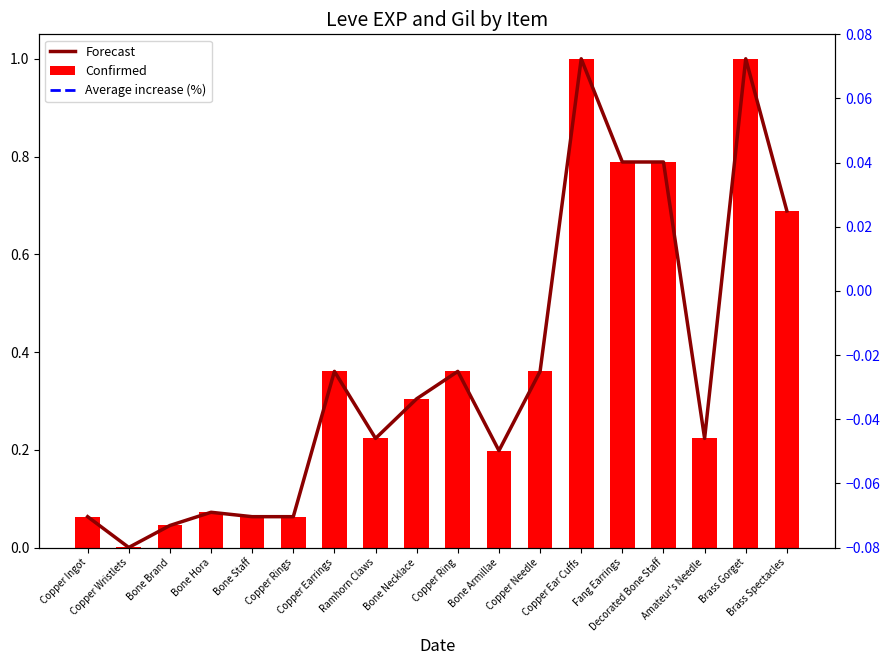

List the labels in order of Confirmed value, smallest first.

Copper Wristlets, Bone Brand, Copper Ingot, Bone Staff, Copper Rings, Bone Hora, Bone Armillae, Ramhorn Claws, Amateur's Needle, Bone Necklace, Copper Earrings, Copper Ring, Copper Needle, Brass Spectacles, Fang Earrings, Decorated Bone Staff, Copper Ear Cuffs, Brass Gorget